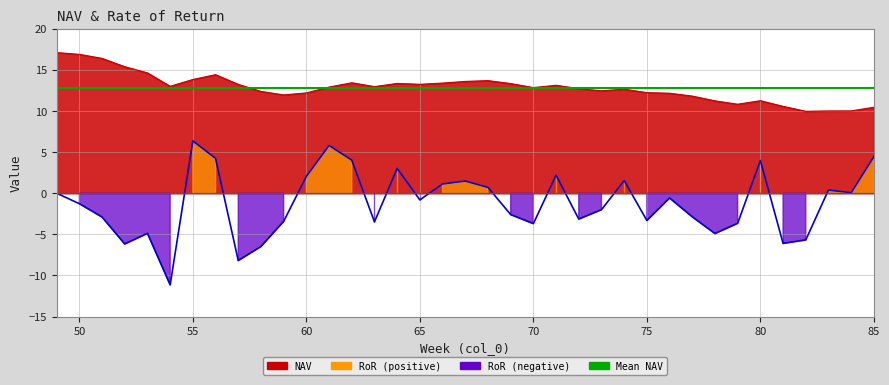

How many lines are shown in the chart?

2